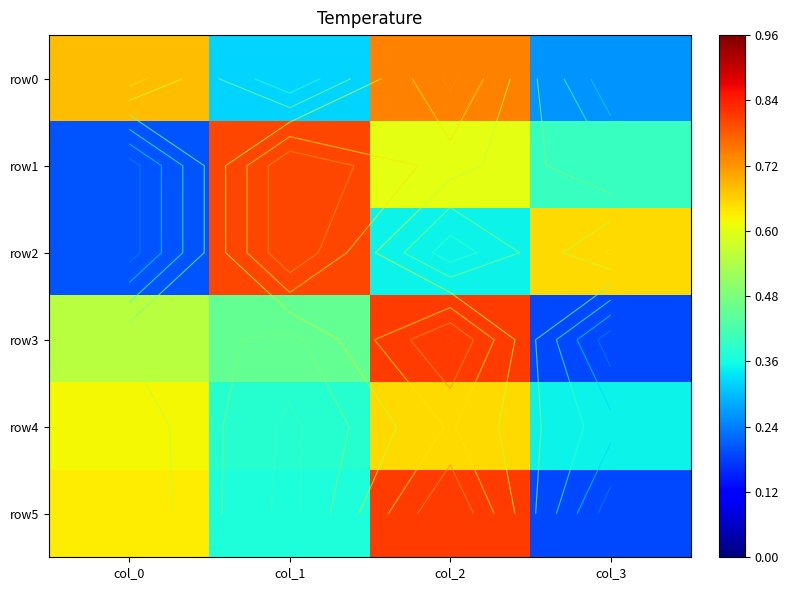

How many distinct data groups are displayed?

6